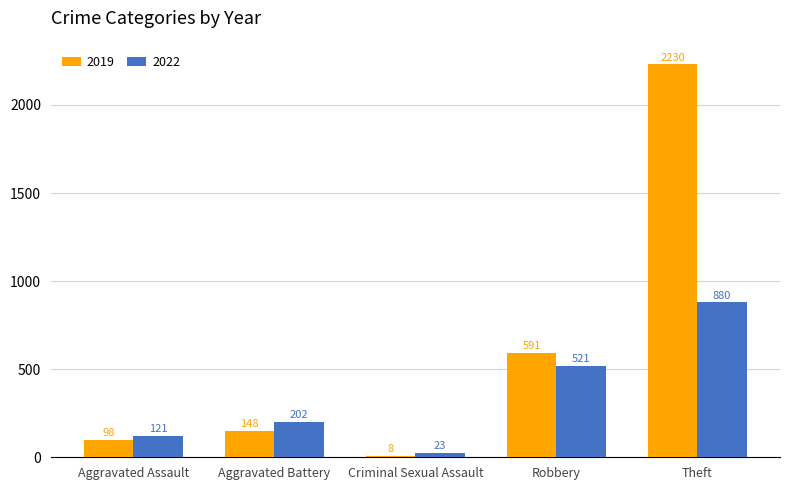

Are the bars grouped side by side (vs. stacked)?

Yes